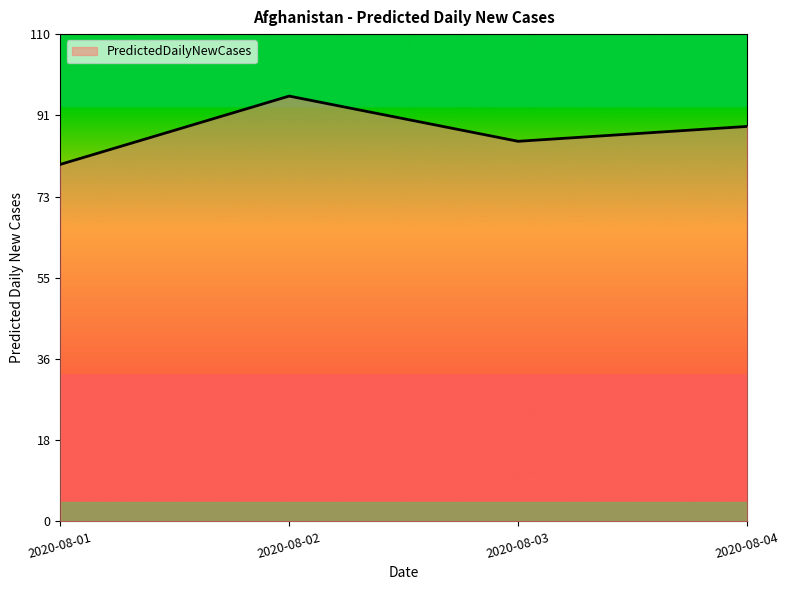

The value at 2020-08-02 is 96.0. True or false?

True